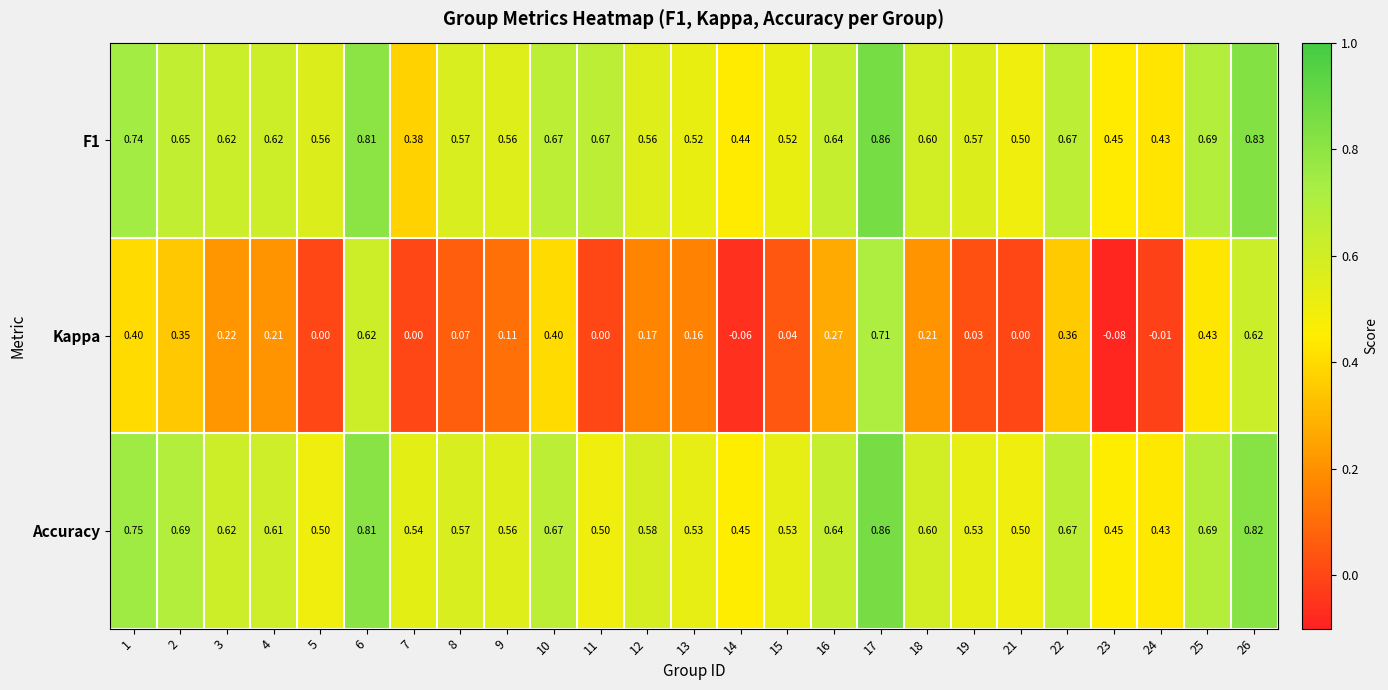

Between 1 and 16, which series saw the biggest shift?

Kappa